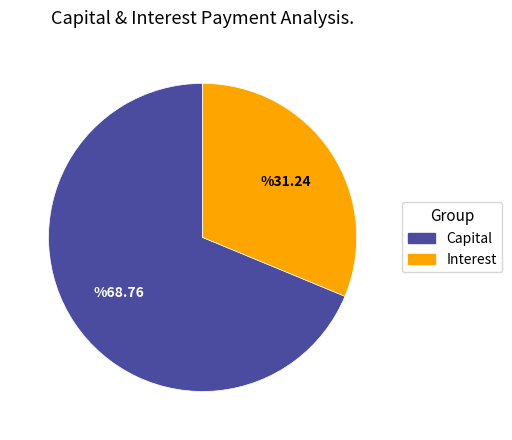

Which category has the smallest portion of the pie?

Interest